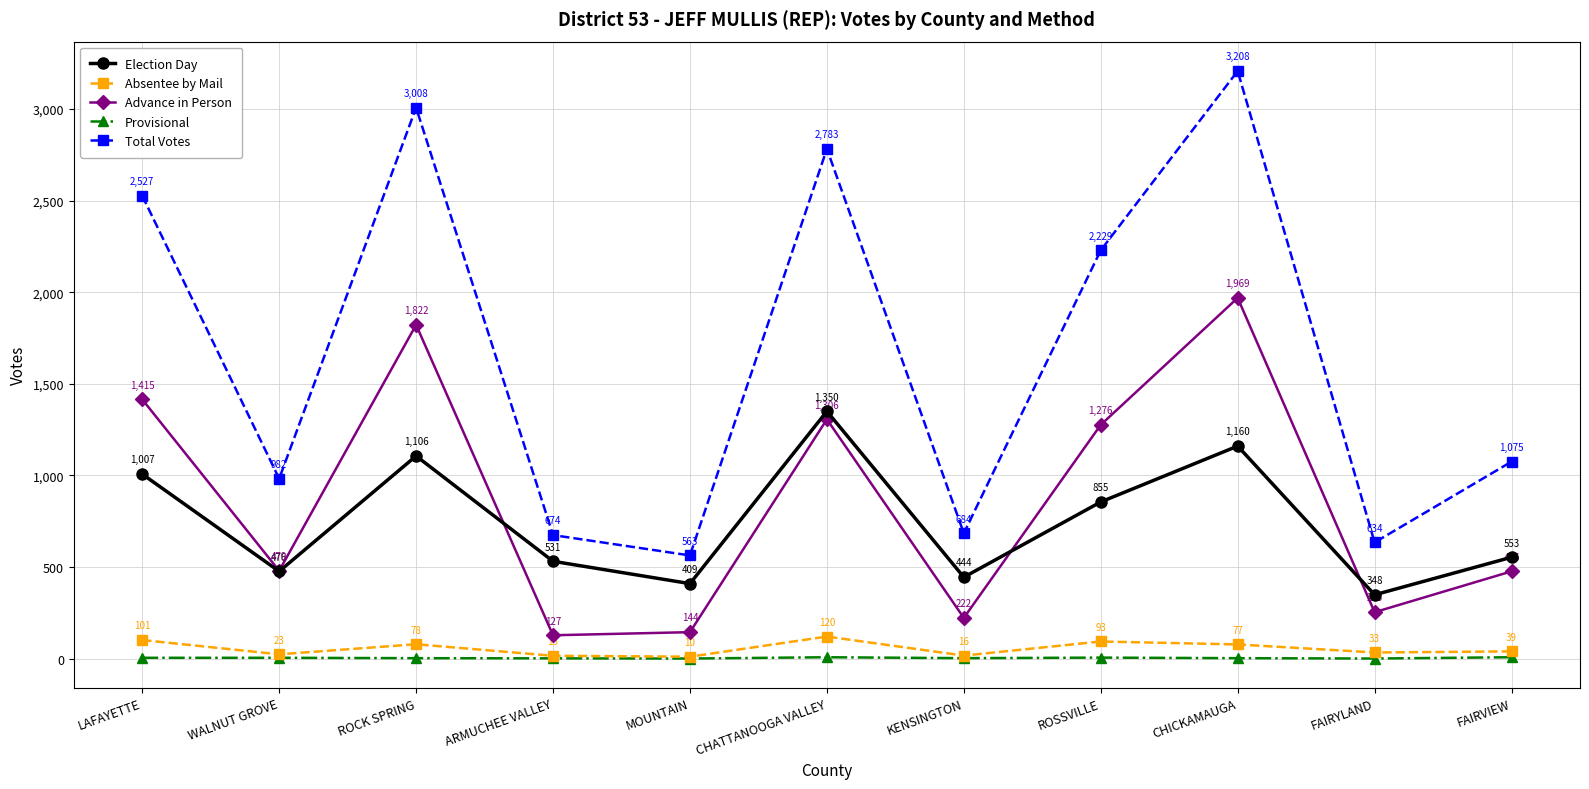

Reading left to right, transcribe all the data shown in this chart.

Election Day: LAFAYETTE=1007	WALNUT GROVE=476	ROCK SPRING=1106	ARMUCHEE VALLEY=531	MOUNTAIN=409	CHATTANOOGA VALLEY=1350	KENSINGTON=444	ROSSVILLE=855	CHICKAMAUGA=1160	FAIRYLAND=348	FAIRVIEW=553
Absentee by Mail: LAFAYETTE=101	WALNUT GROVE=23	ROCK SPRING=78	ARMUCHEE VALLEY=15	MOUNTAIN=10	CHATTANOOGA VALLEY=120	KENSINGTON=16	ROSSVILLE=93	CHICKAMAUGA=77	FAIRYLAND=33	FAIRVIEW=39
Advance in Person: LAFAYETTE=1415	WALNUT GROVE=479	ROCK SPRING=1822	ARMUCHEE VALLEY=127	MOUNTAIN=144	CHATTANOOGA VALLEY=1306	KENSINGTON=222	ROSSVILLE=1276	CHICKAMAUGA=1969	FAIRYLAND=253	FAIRVIEW=476
Provisional: LAFAYETTE=4	WALNUT GROVE=4	ROCK SPRING=2	ARMUCHEE VALLEY=1	MOUNTAIN=0	CHATTANOOGA VALLEY=7	KENSINGTON=2	ROSSVILLE=5	CHICKAMAUGA=2	FAIRYLAND=0	FAIRVIEW=7
Total Votes: LAFAYETTE=2527	WALNUT GROVE=982	ROCK SPRING=3008	ARMUCHEE VALLEY=674	MOUNTAIN=563	CHATTANOOGA VALLEY=2783	KENSINGTON=684	ROSSVILLE=2229	CHICKAMAUGA=3208	FAIRYLAND=634	FAIRVIEW=1075